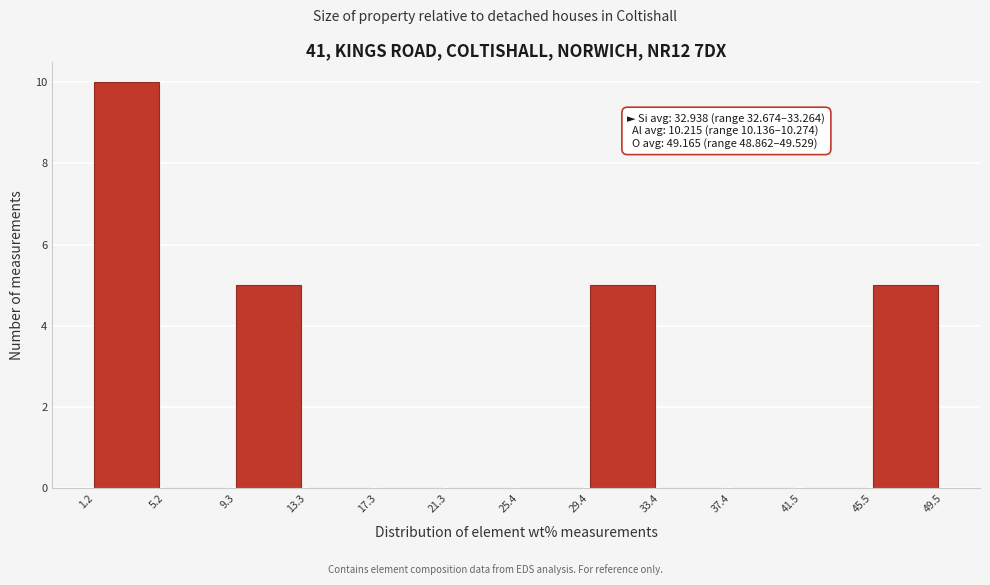

Which range on the x-axis has the tallest bar?

1.2 to 5.2